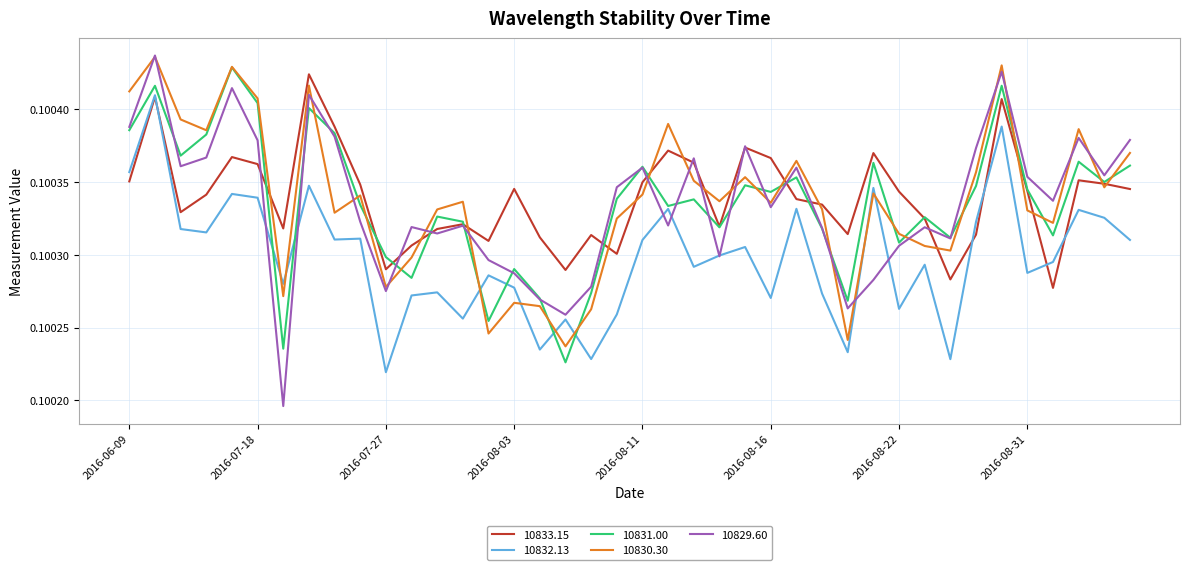

Does the chart have visible grid lines?

Yes